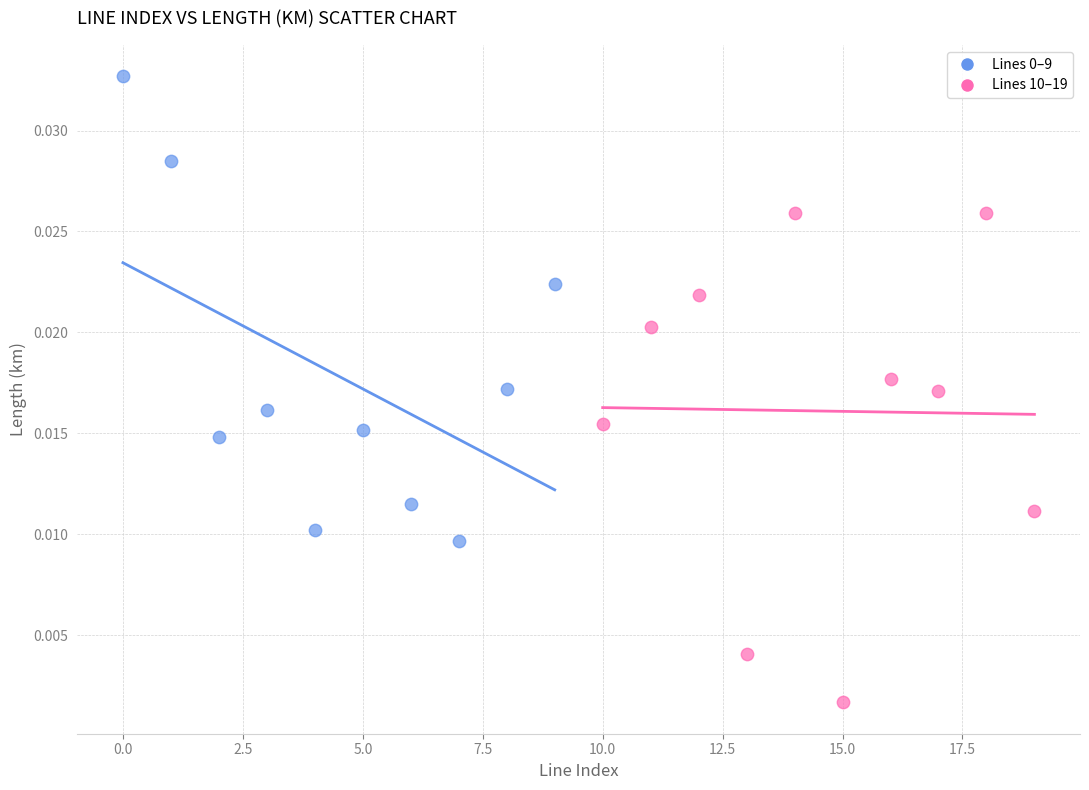

Which series reaches the minimum Y coordinate?

Lines 10–19